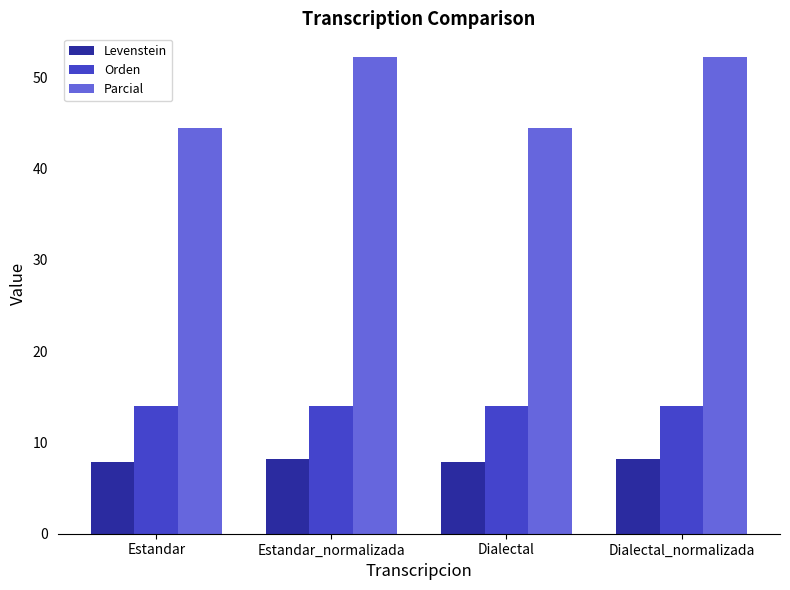

How many distinct data groups are displayed?

3